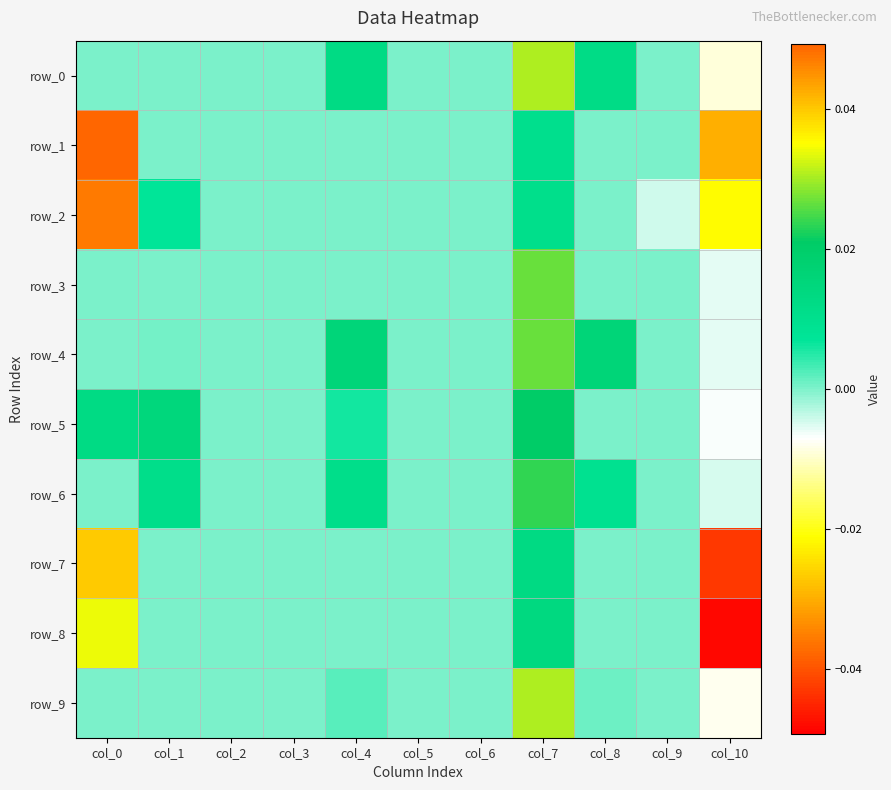

The value of row_1 at col_9 is 0.0. True or false?

False